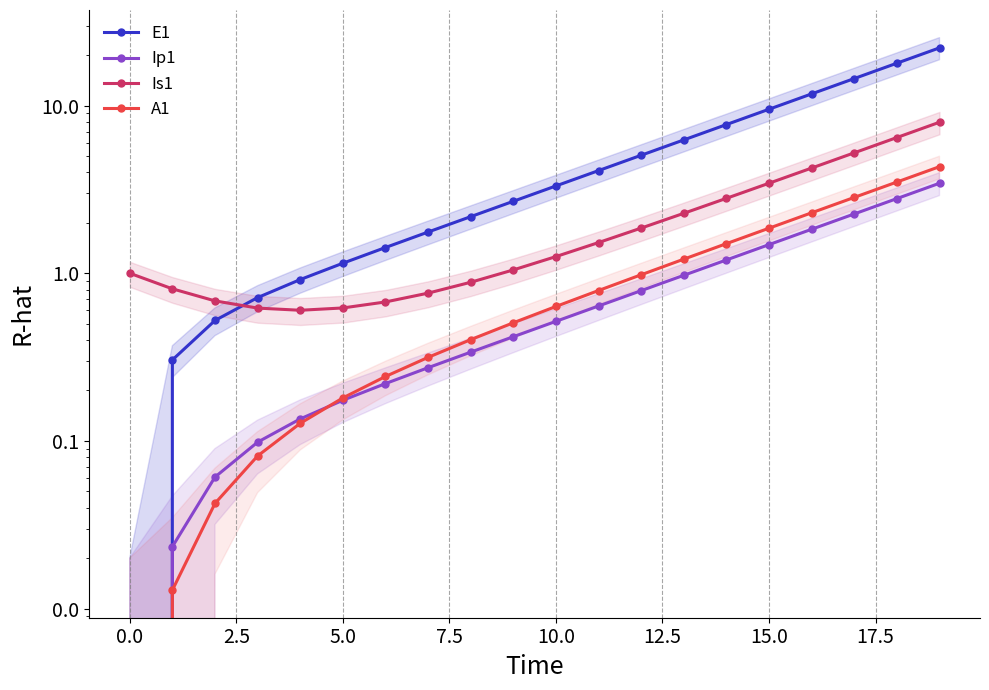

What is the difference between the maximum and second lowest values in the E1 series?

21.8